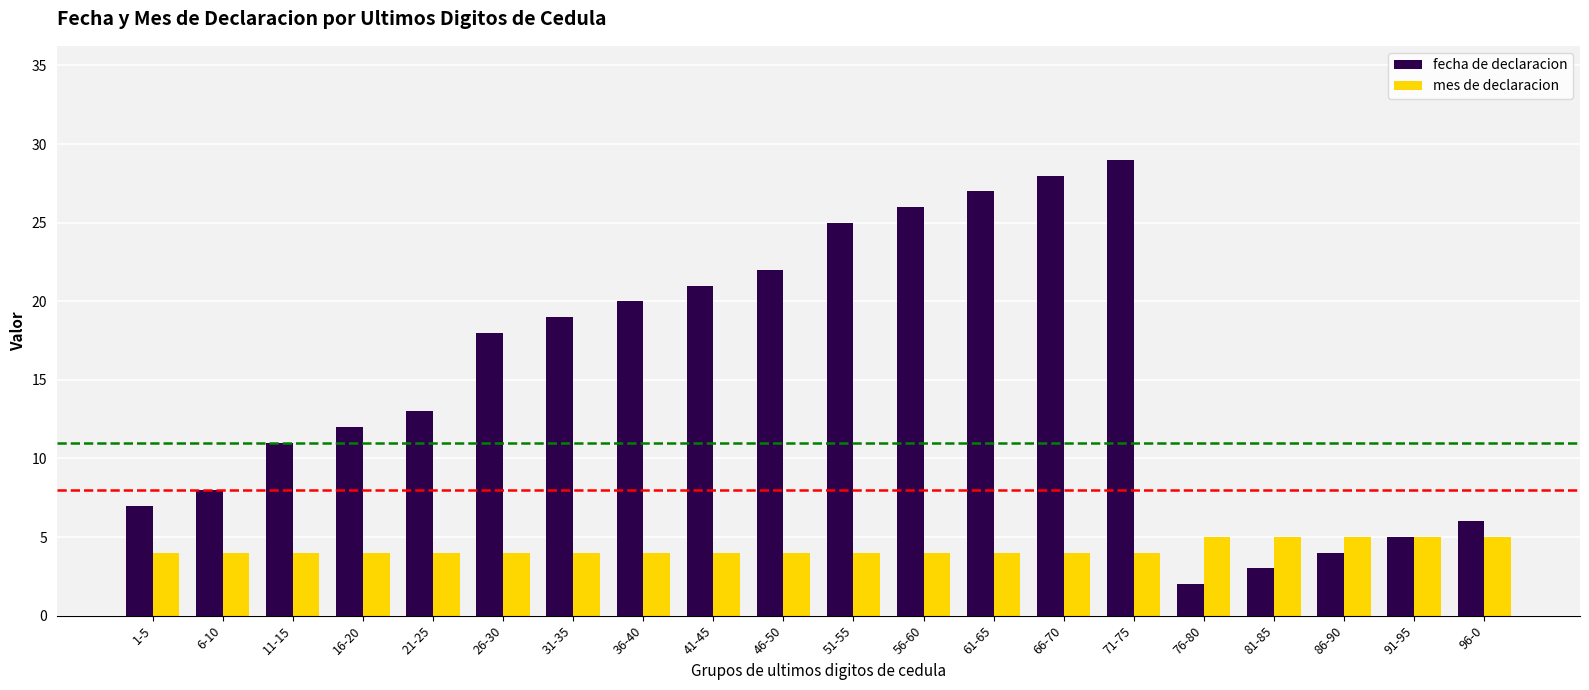

How many bars are there in each group?

2